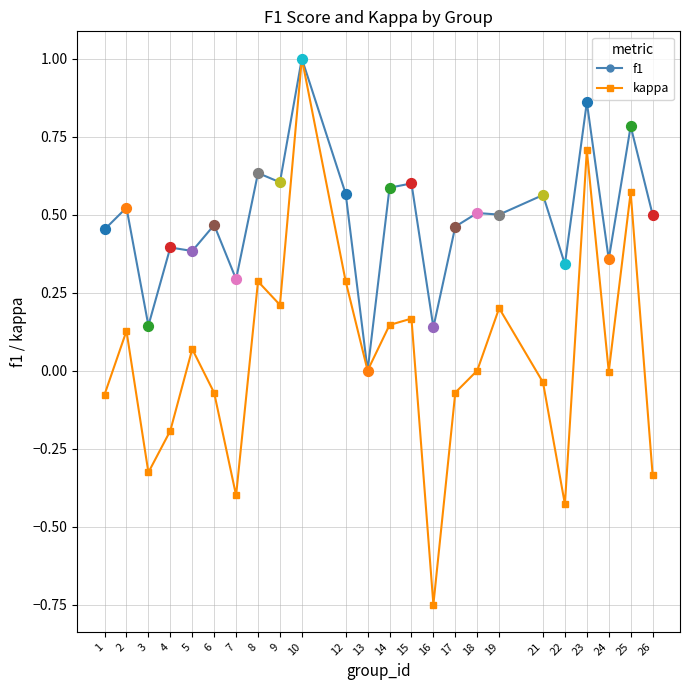

Which series has the largest total across all categories?

f1